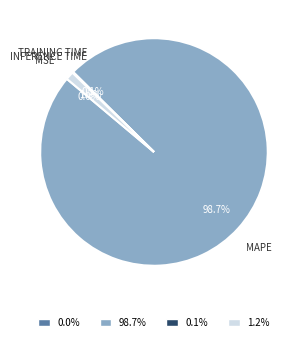

Does any single category account for the majority?

Yes